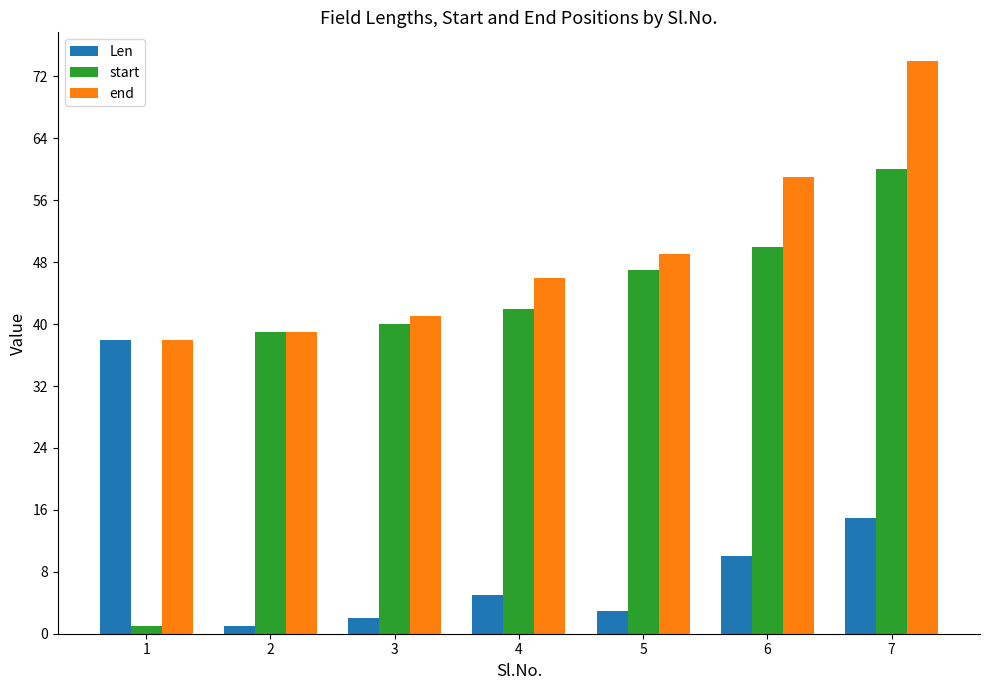

At how many categories does at least one series exceed 5?

7